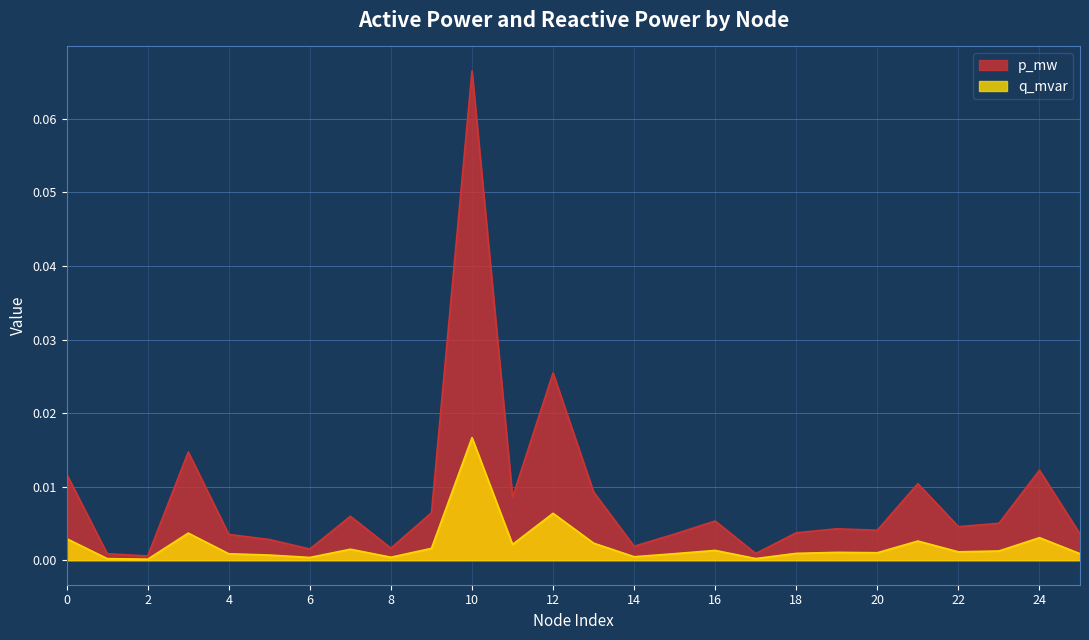

Where is the first local maximum for p_mw?

3